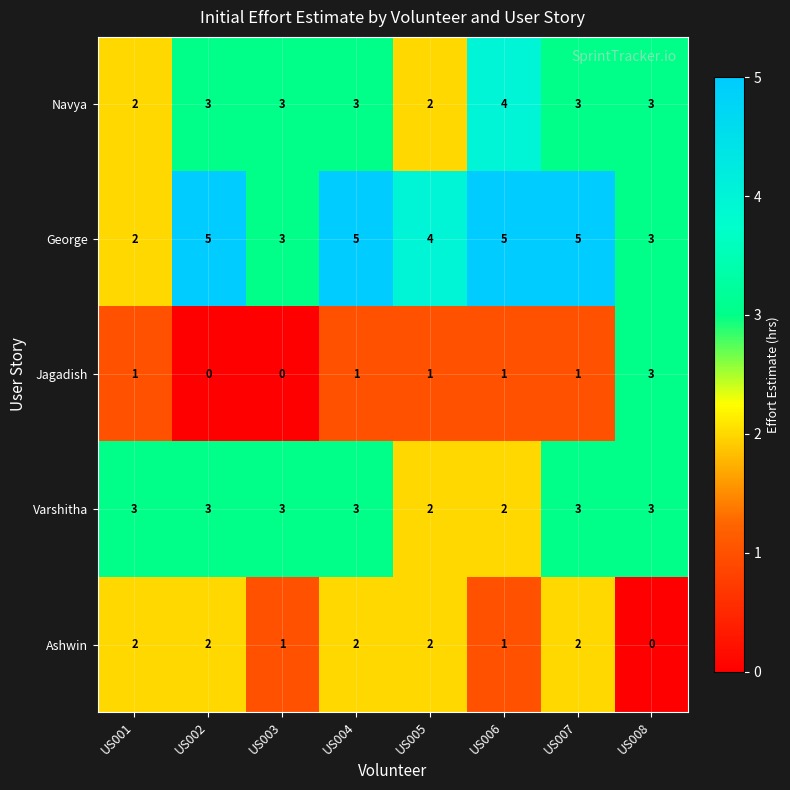

What is the average value of the Varshitha series?

3